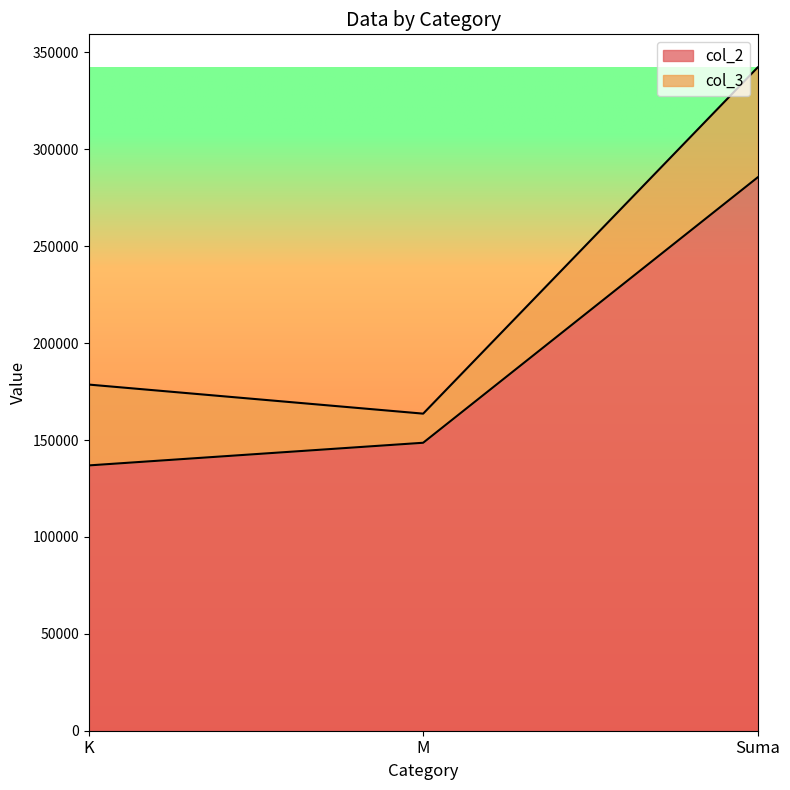

Where is col_2 nearest to the value 211175?

M